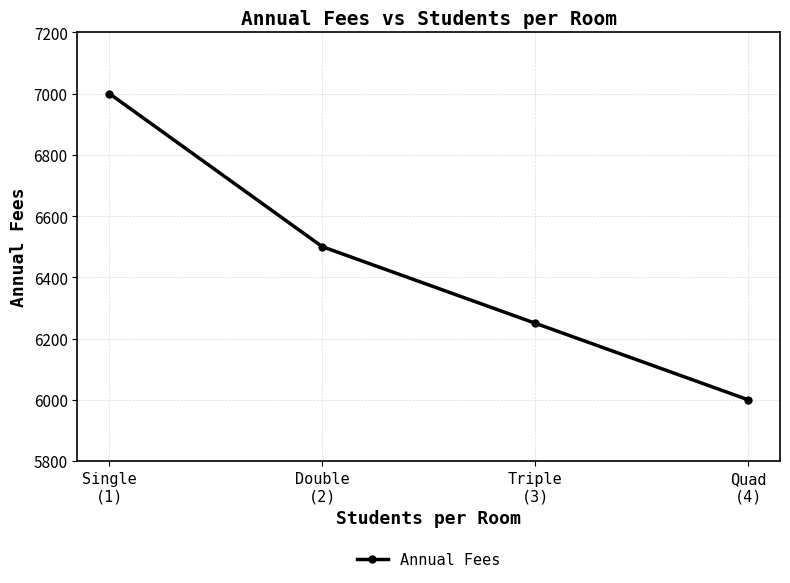

True or false: the data shows 10807 at Triple
(3).

False